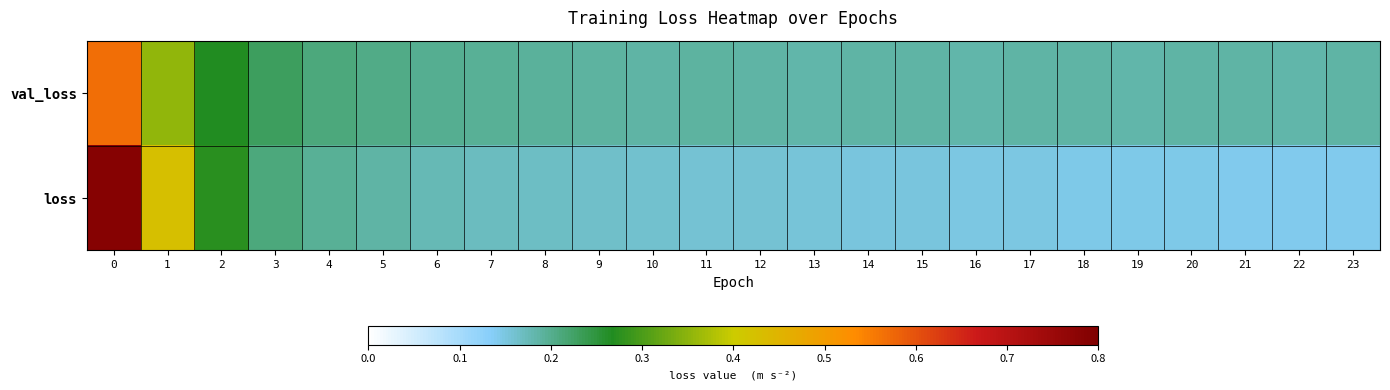

What is the spread (max minus min) of values at 0?

0.2